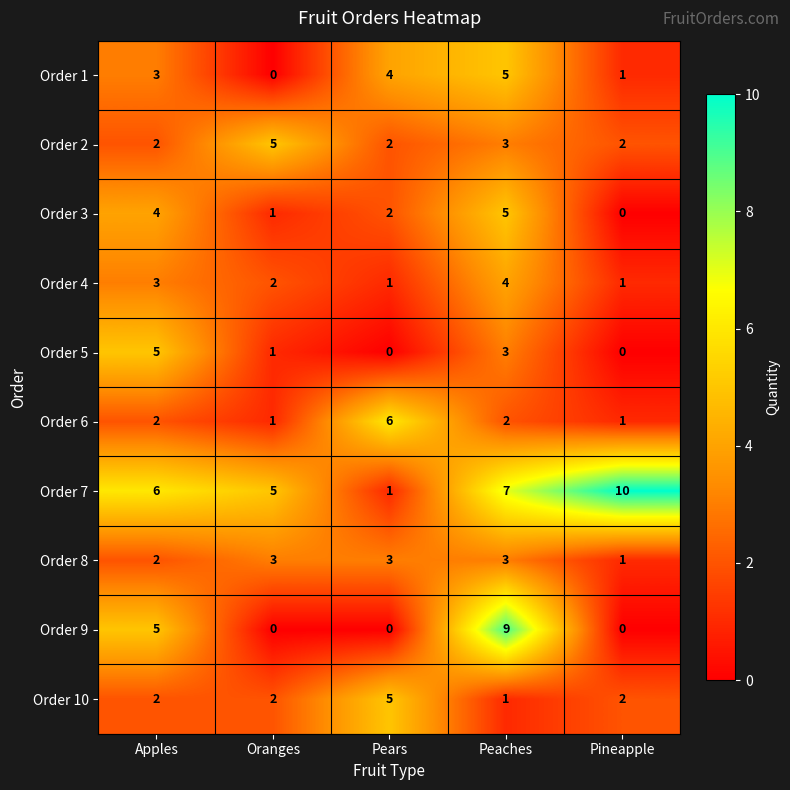

What is the highest value of the Order 2 series?

5